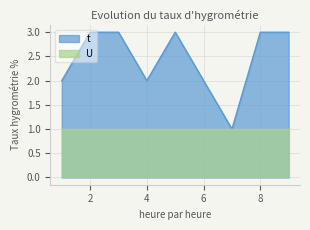

Reading right to left, transcribe all the data shown in this chart.

9=3	8=3	7=1	6=2	5=3	4=2	3=3	2=3	1=2